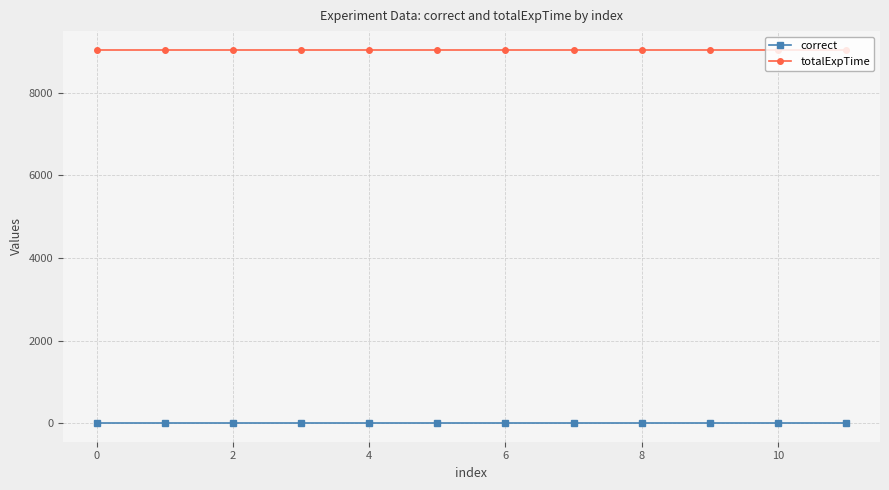

List the series in order of their peak value, lowest first.

correct, totalExpTime